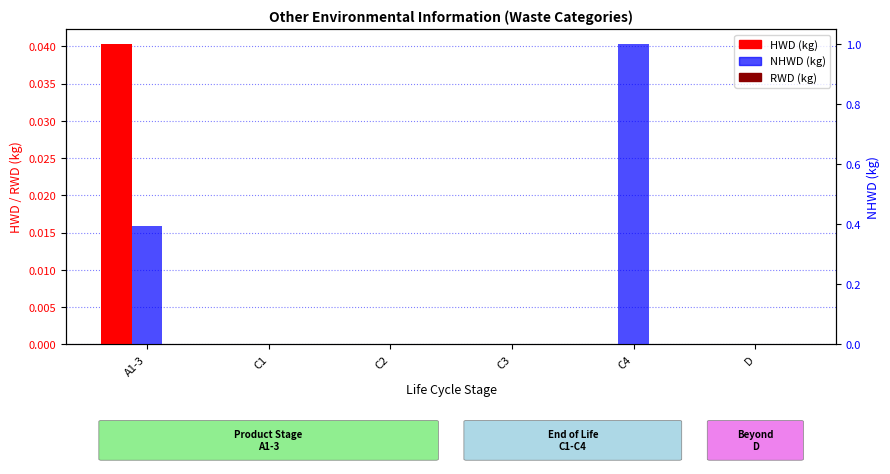

What is the spread (max minus min) of values at A1-3?

0.4